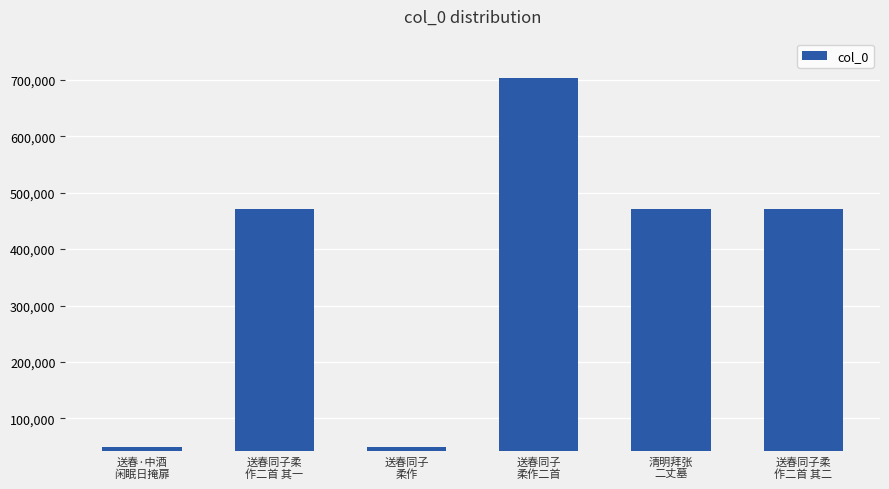

Approximately how many times larger is the value at 送春·中酒
闲眠日掩扉 compared to 清明拜张
二丈墓?

0.1